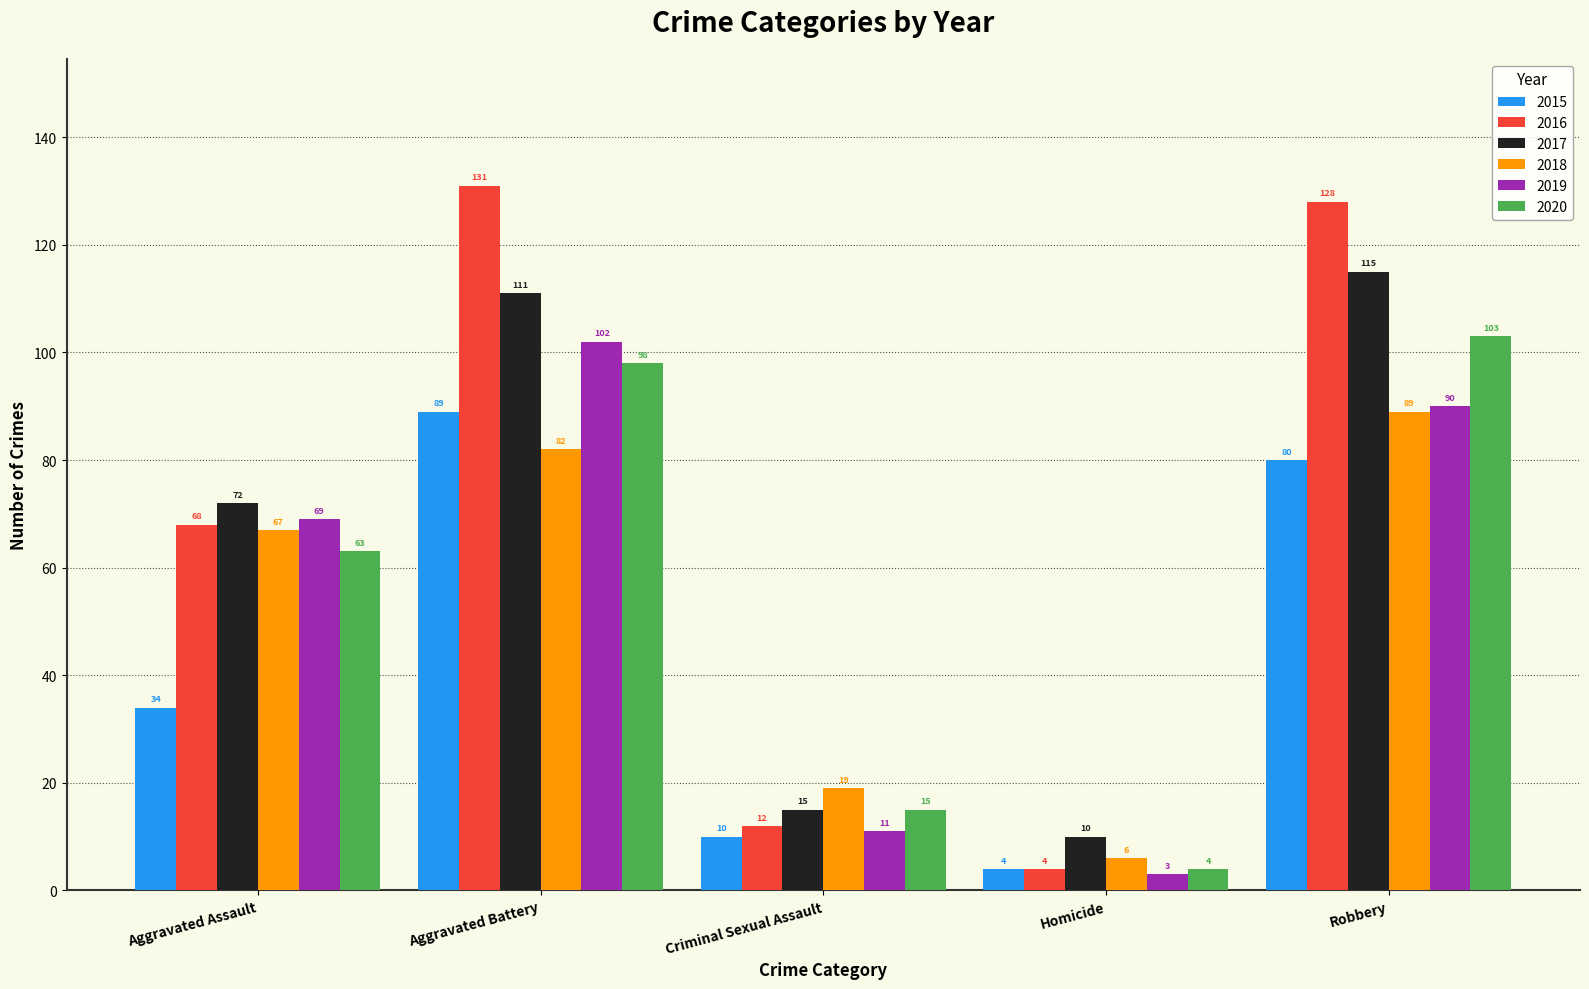

Rank the categories by 2019 value from lowest to highest.

Homicide, Criminal Sexual Assault, Aggravated Assault, Robbery, Aggravated Battery